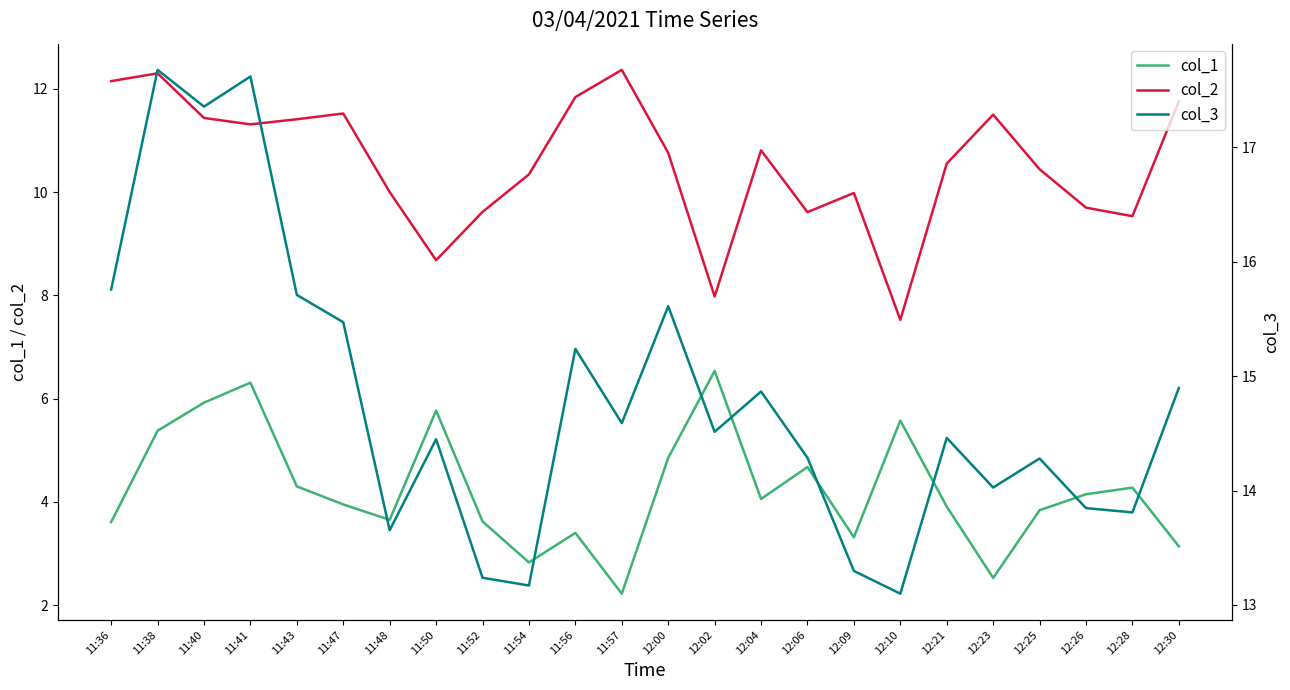

Which has a higher value, 11:50 or 12:30?

11:50